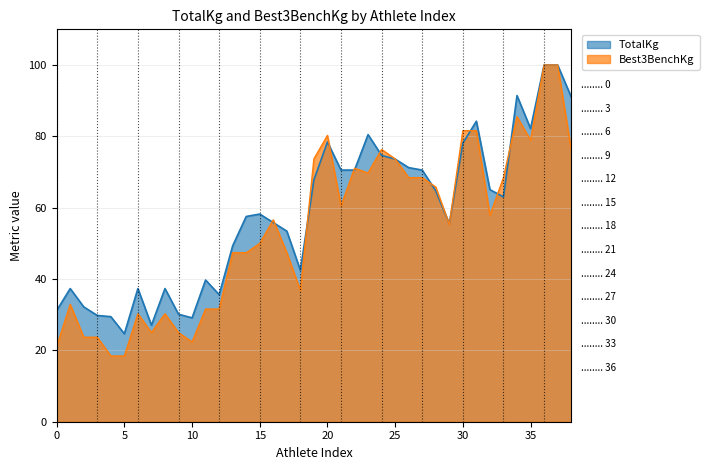

Between 1 and 1, which series saw the biggest shift?

Best3BenchKg